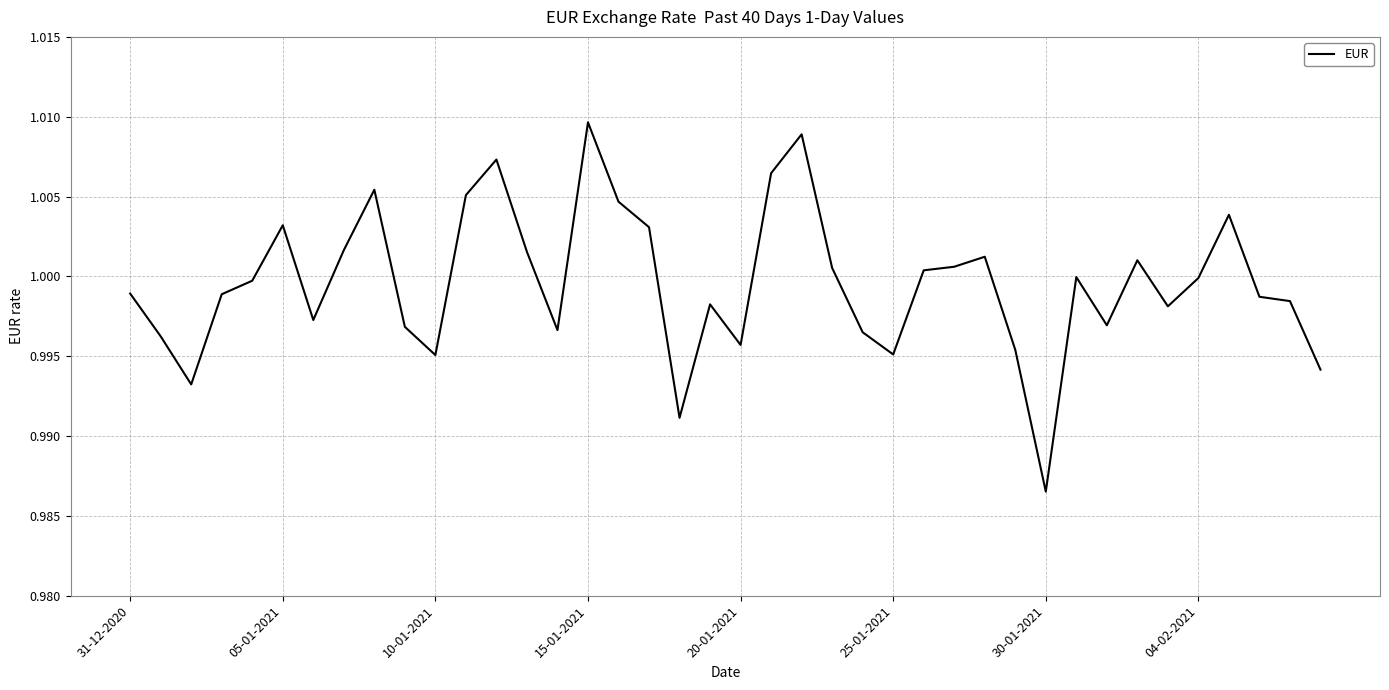

Does the chart have visible grid lines?

Yes